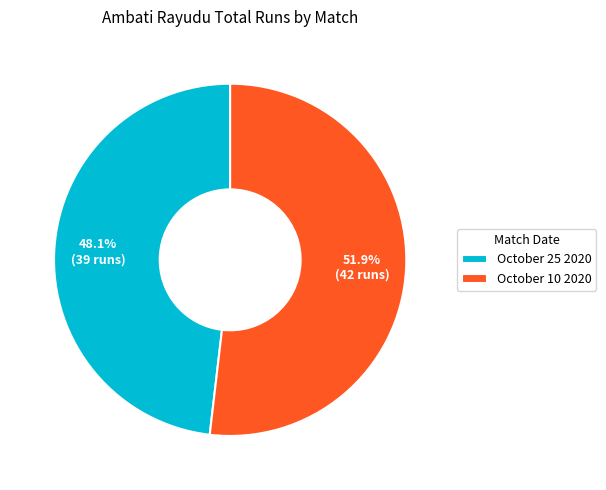

What is the ratio of the value at October 25 2020 to the value at October 10 2020?

0.9